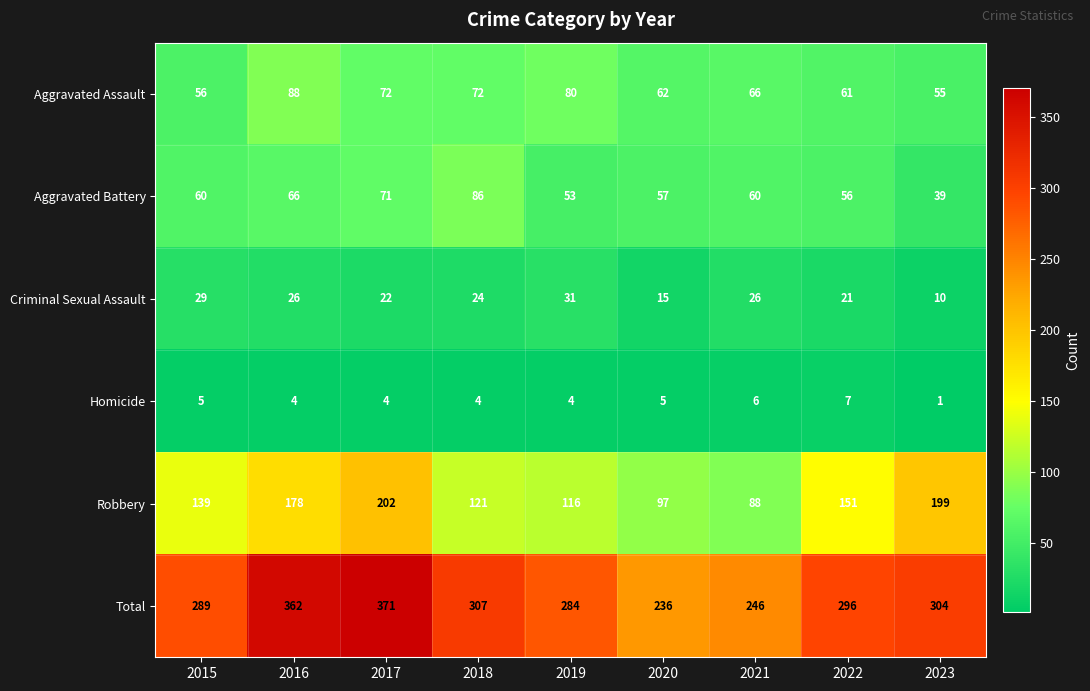

What is the sum of the Homicide values at 2022 and 2021?

13